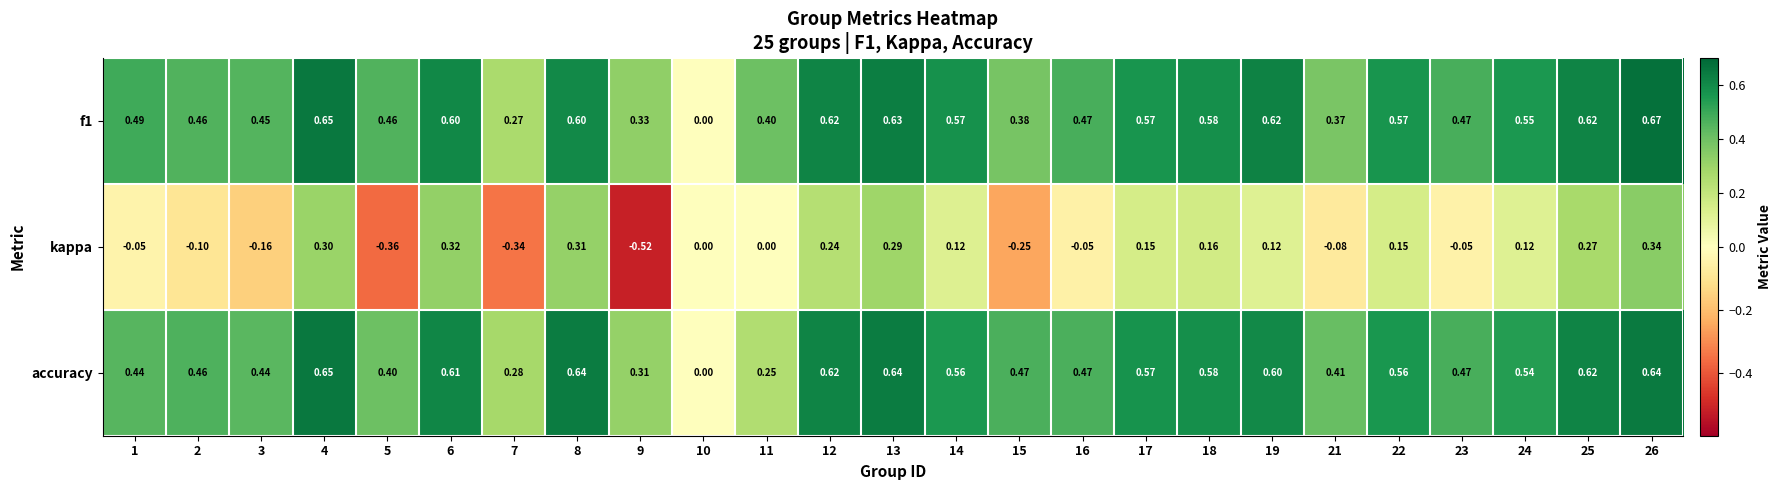

Which series has the widest spread of values?

kappa